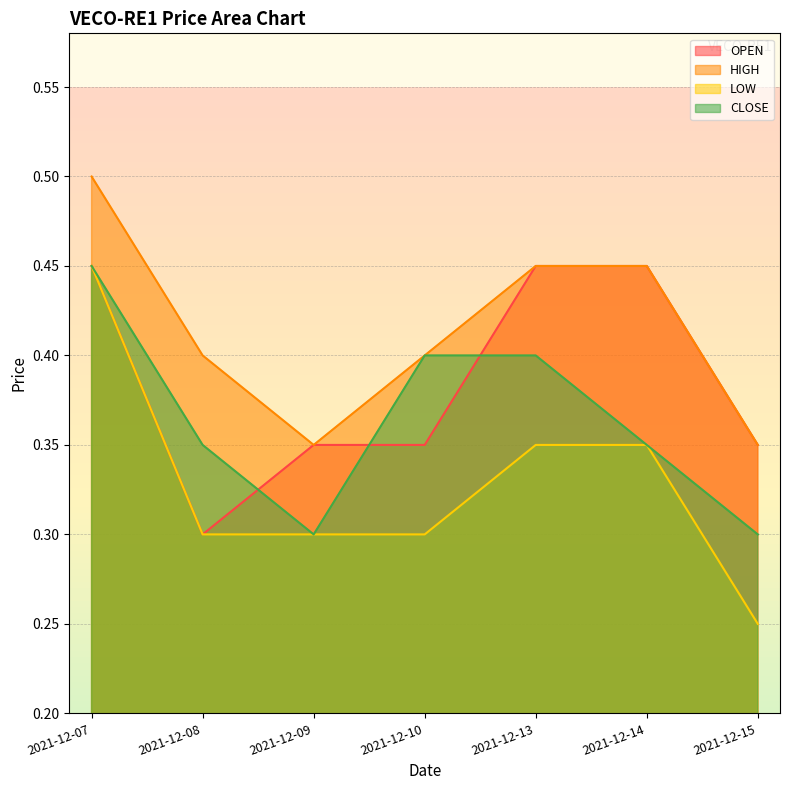

Reading left to right, what are all the values shown in this chart?

OPEN: 2021-12-07=0.5	2021-12-08=0.3	2021-12-09=0.3	2021-12-10=0.3	2021-12-13=0.5	2021-12-14=0.5	2021-12-15=0.3
HIGH: 2021-12-07=0.5	2021-12-08=0.4	2021-12-09=0.3	2021-12-10=0.4	2021-12-13=0.5	2021-12-14=0.5	2021-12-15=0.3
LOW: 2021-12-07=0.5	2021-12-08=0.3	2021-12-09=0.3	2021-12-10=0.3	2021-12-13=0.3	2021-12-14=0.3	2021-12-15=0.2
CLOSE: 2021-12-07=0.5	2021-12-08=0.3	2021-12-09=0.3	2021-12-10=0.4	2021-12-13=0.4	2021-12-14=0.3	2021-12-15=0.3